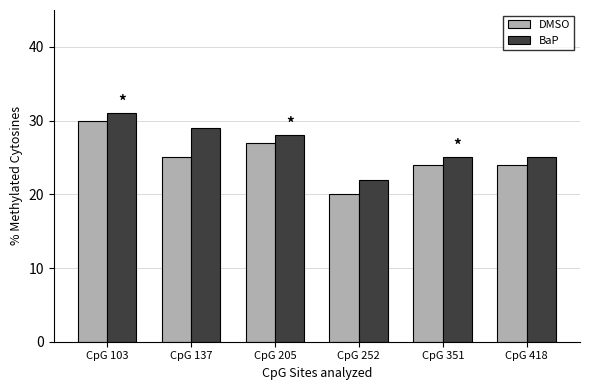

What is the difference between the DMSO values at CpG 252 and CpG 351?

4